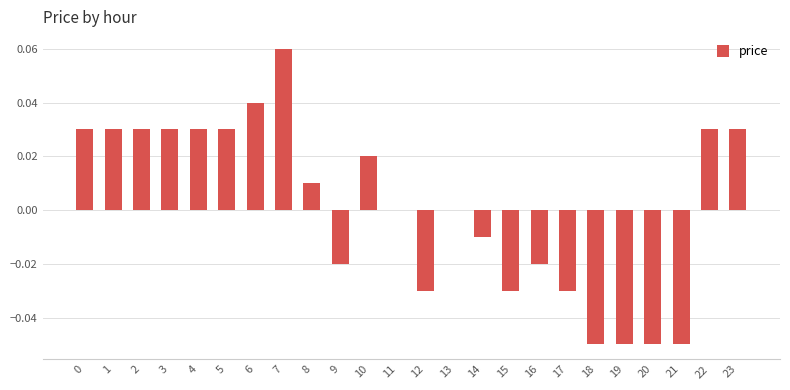

How many distinct data groups are displayed?

1